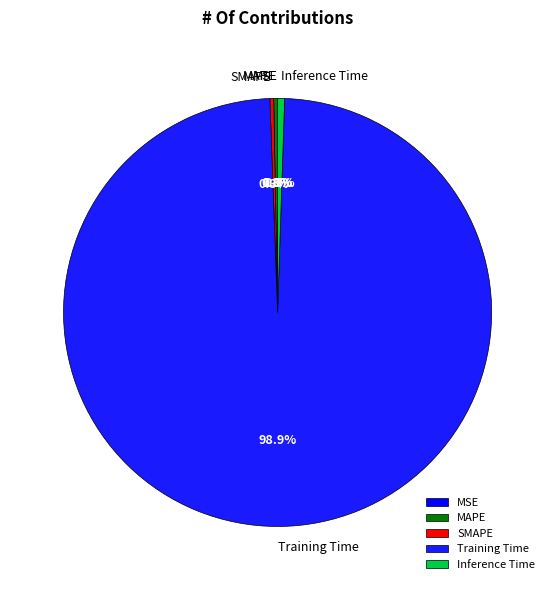

To the nearest percent, what is the combined percentage of SMAPE and Training Time?

99%